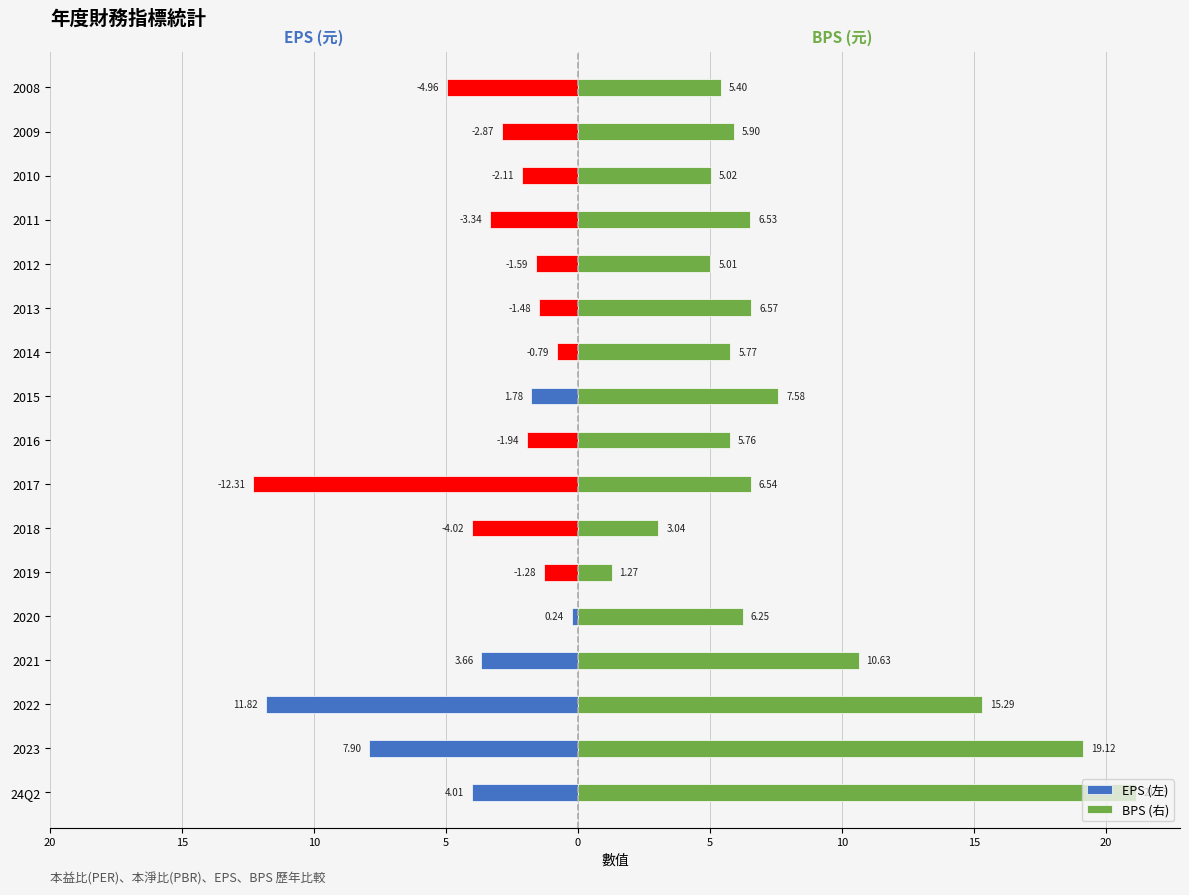

Reading left to right, transcribe all the data shown in this chart.

EPS (左): -4.0	-7.9	-11.8	-3.7	-0.2	-1.3	-4.0	-12.3	-1.9	-1.8	-0.8	-1.5	-1.6	-3.3	-2.1	-2.9	-5.0
BPS (右): 21.1	19.1	15.3	10.6	6.2	1.3	3.0	6.5	5.8	7.6	5.8	6.6	5.0	6.5	5.0	5.9	5.4